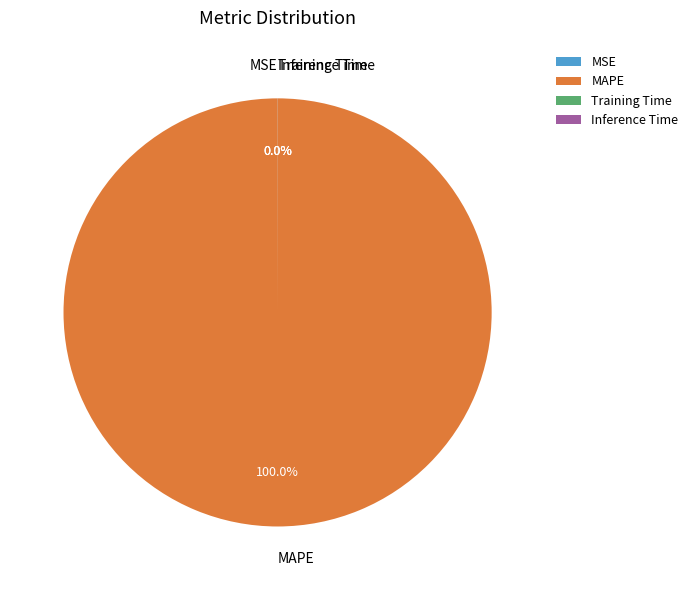

Which slice represents more than half of the pie?

MAPE